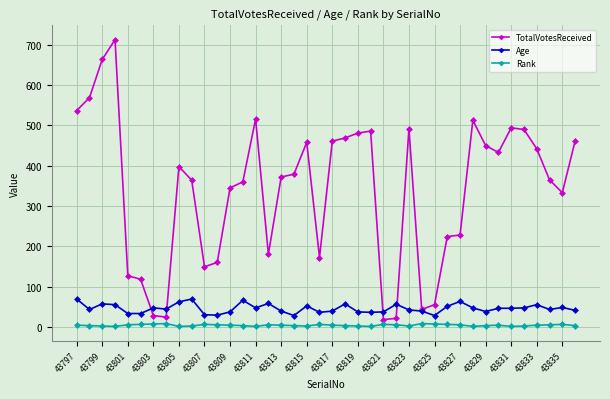

True or false: Rank and Age intersect in this chart.

False